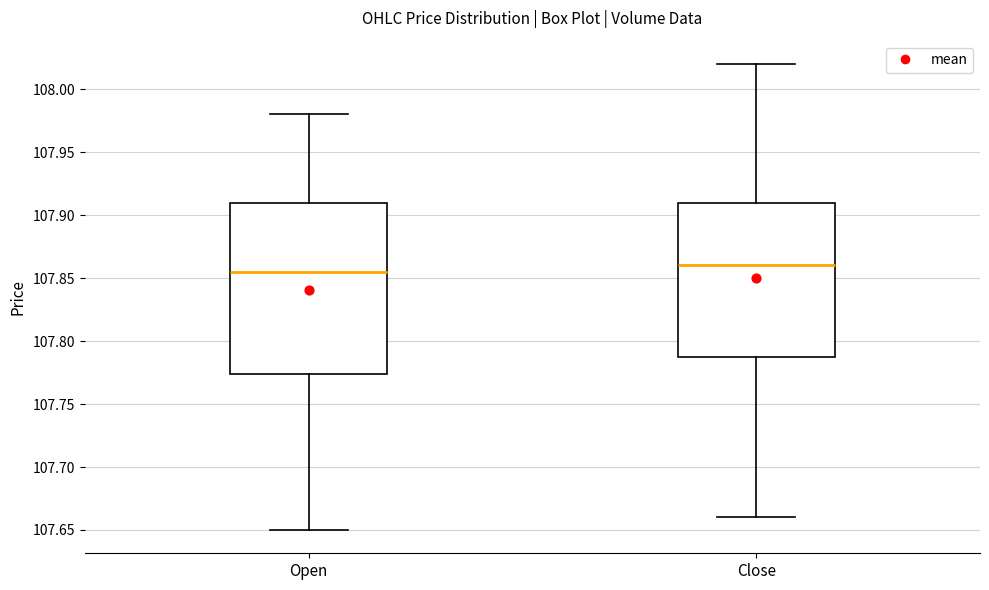

Which box's median line is the highest?

Close